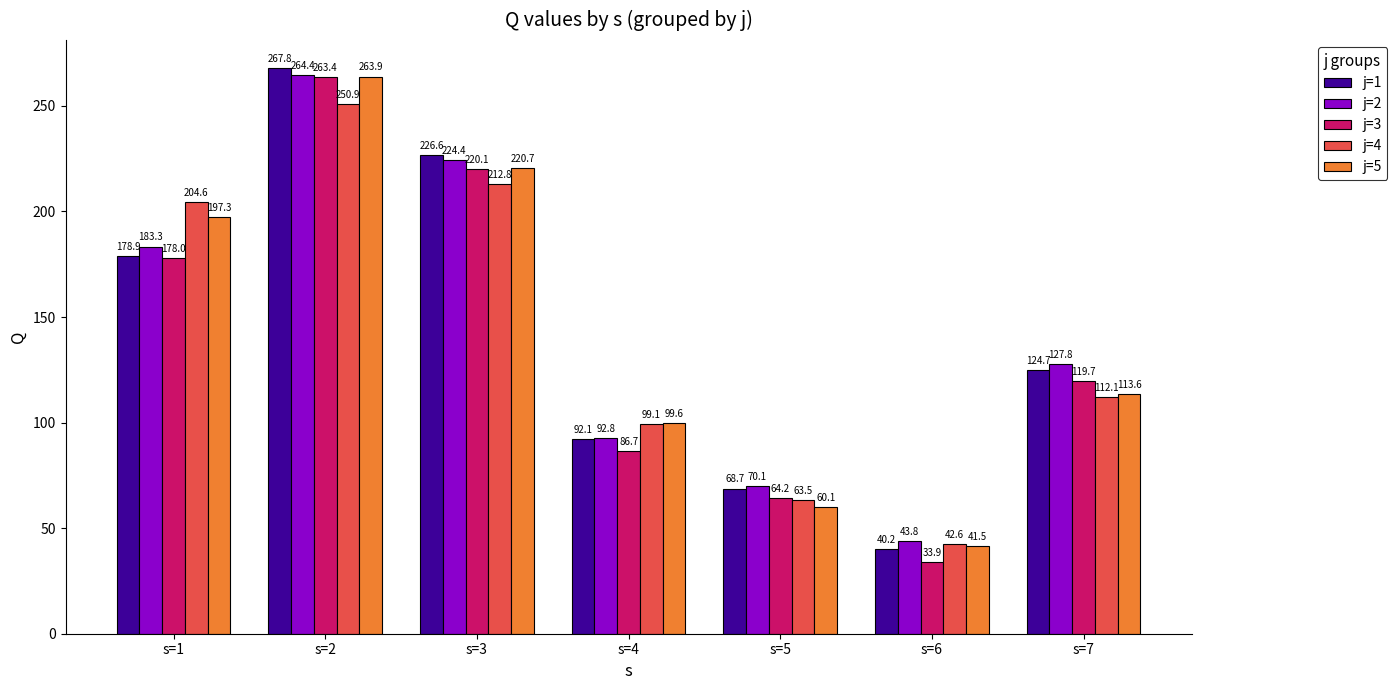

Which category has the highest value in the j=2 series?

s=2